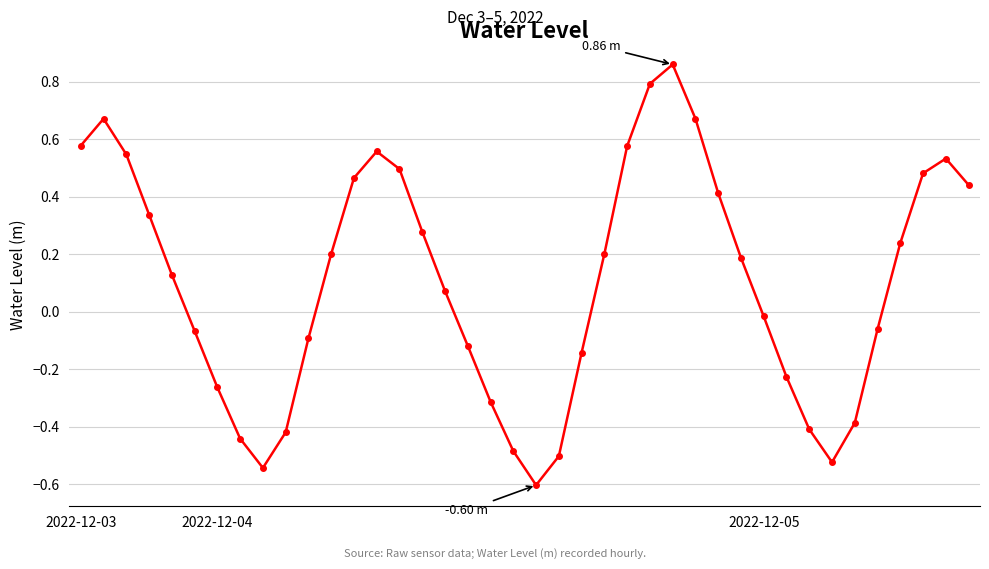

What is the sum of all values?

4.1